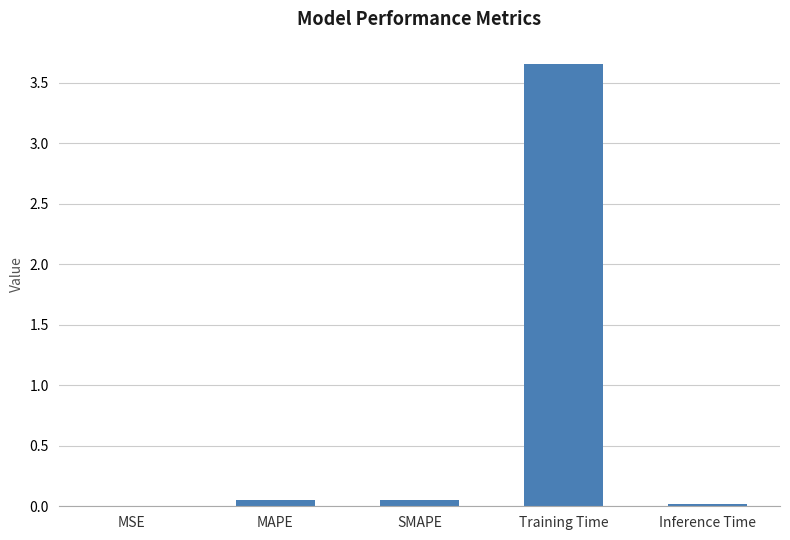

Which label corresponds to the largest value in the chart?

Training Time